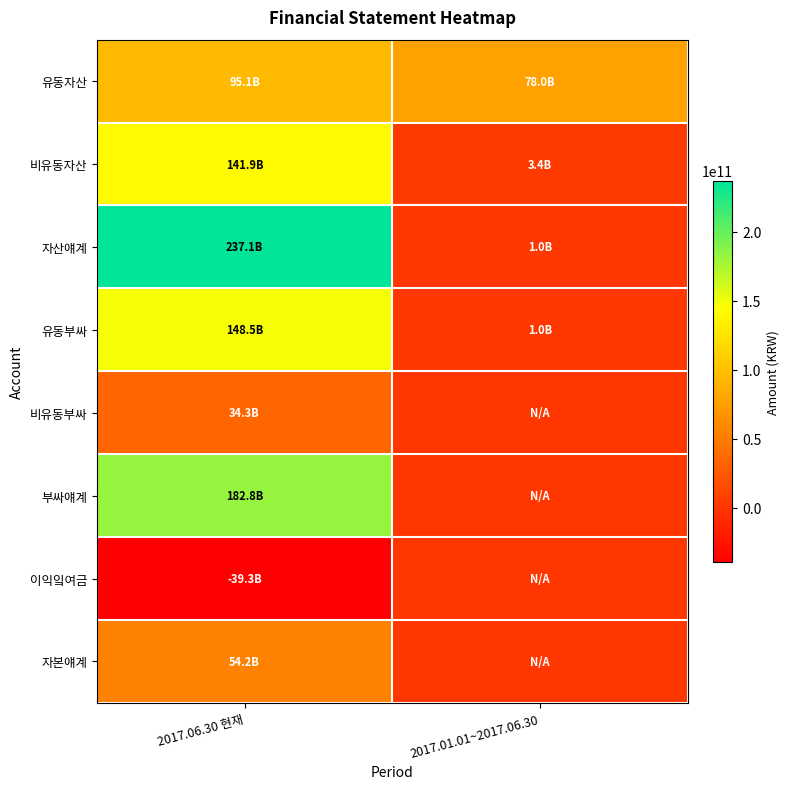

What is the spread (max minus min) of values at 2017.06.30 현재?

276338462913